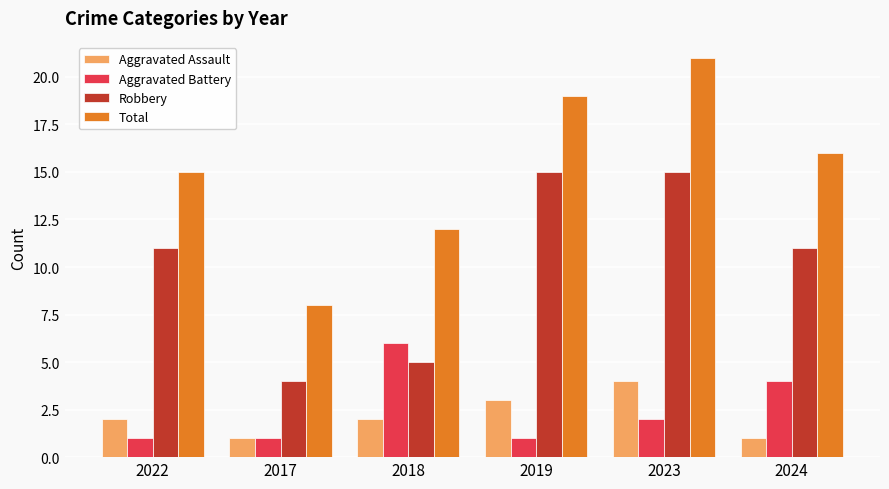

How many categories are shown in the chart?

6